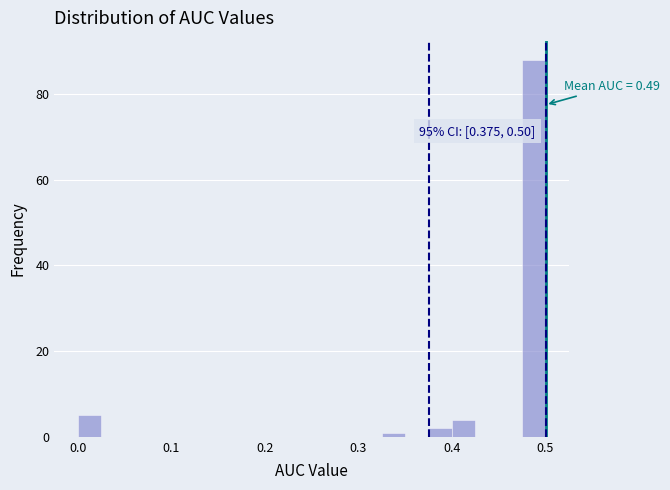

Read against the x-axis, roughly where is the centre of the tallest bar?

0.49